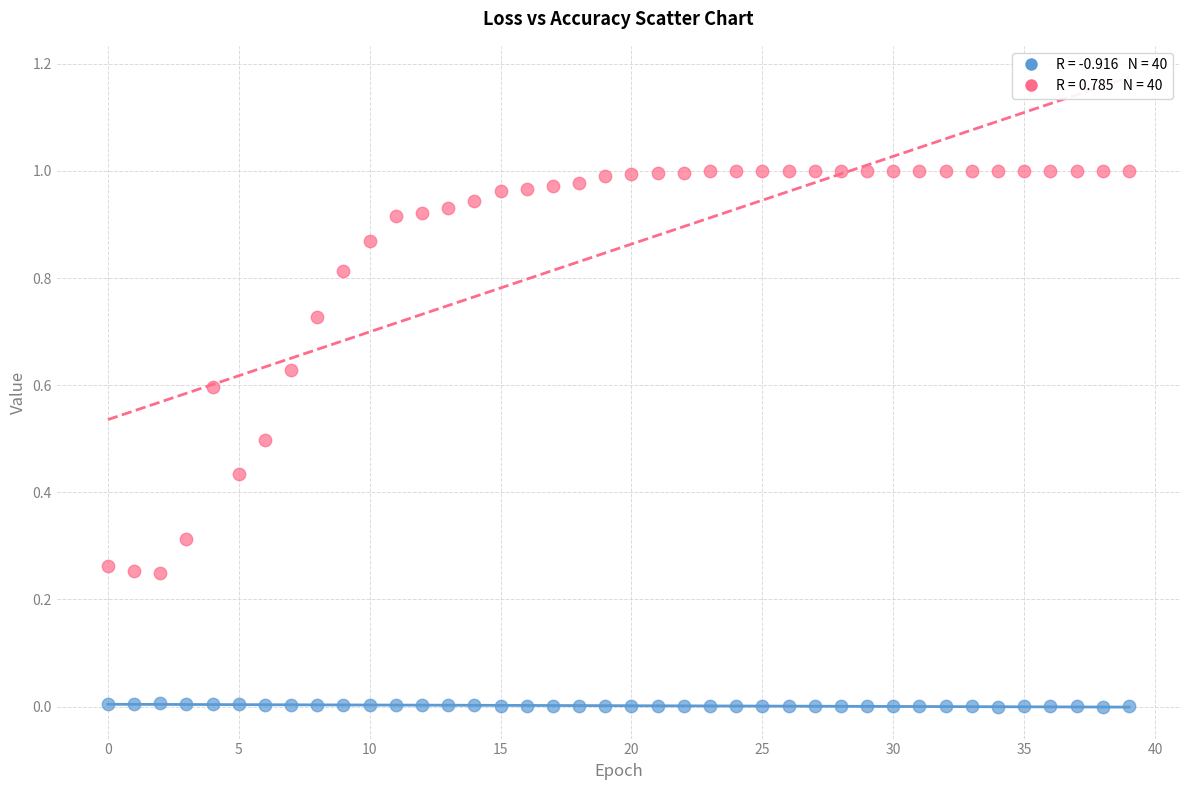

Count the number of points in this scatter plot.

80